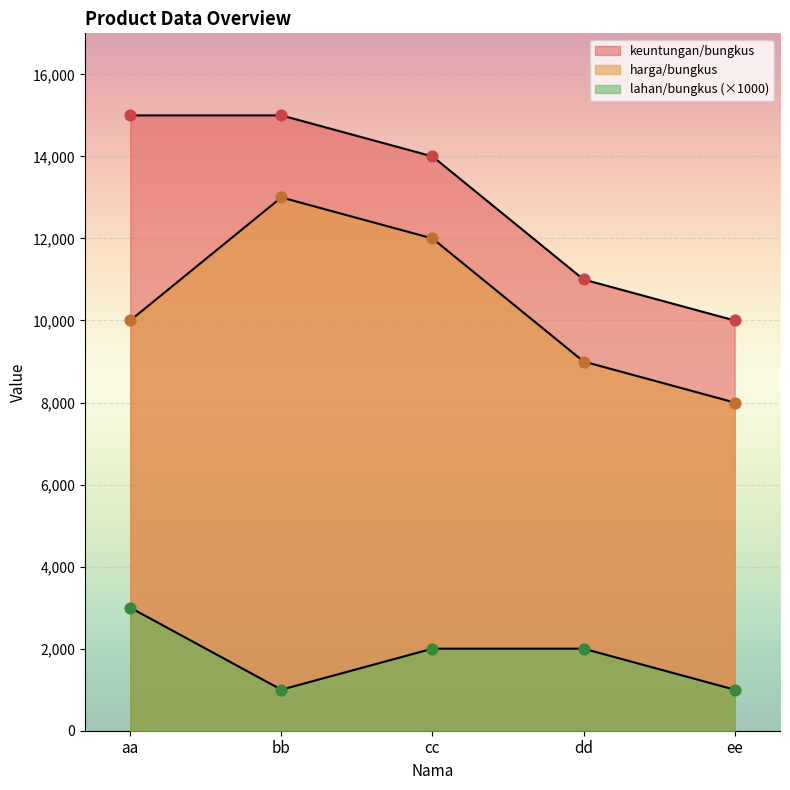

At how many categories does at least one series exceed 6201?

5